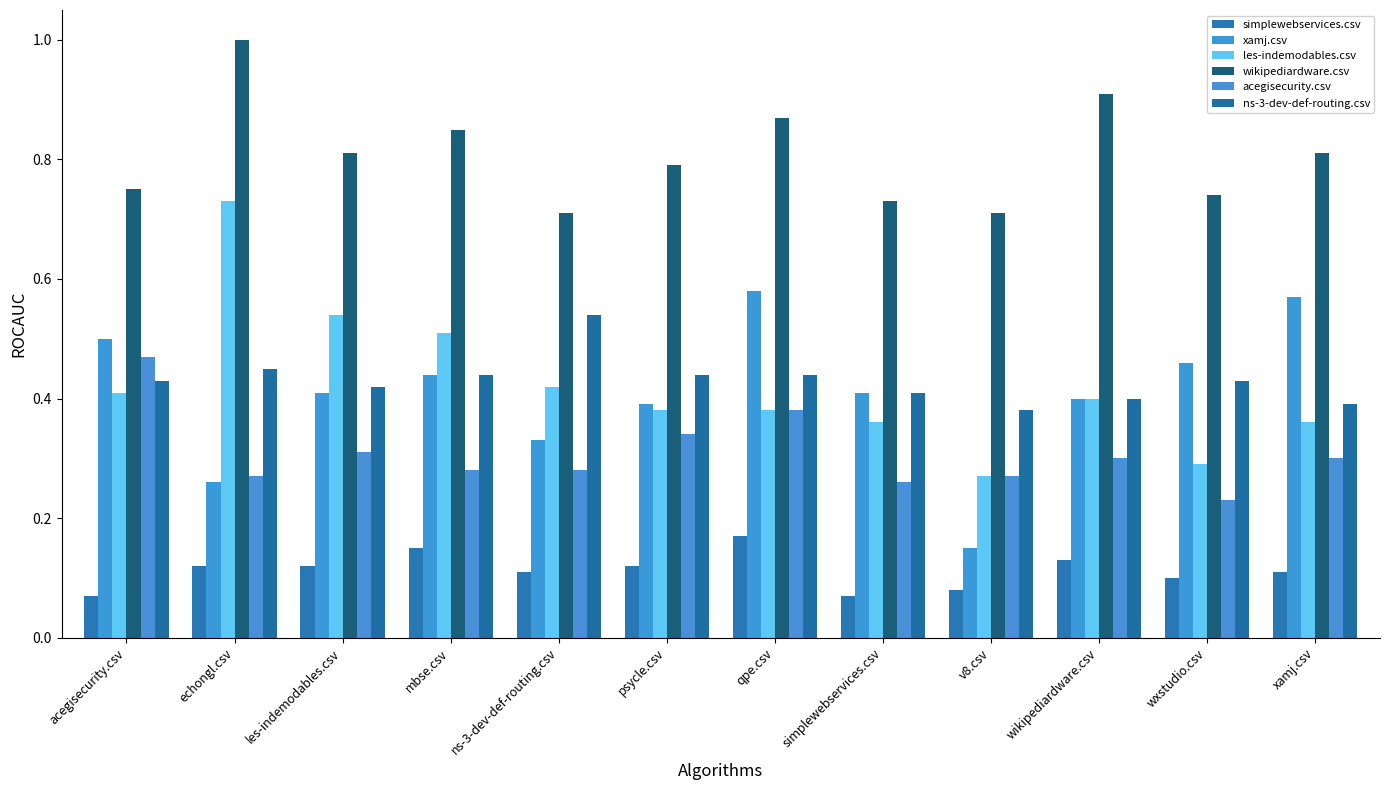

Reading left to right, extract all data points from this chart.

simplewebservices.csv: acegisecurity.csv=0.1	echongl.csv=0.1	les-indemodables.csv=0.1	mbse.csv=0.1	ns-3-dev-def-routing.csv=0.1	psycle.csv=0.1	qpe.csv=0.2	simplewebservices.csv=0.1	v8.csv=0.1	wikipediardware.csv=0.1	wxstudio.csv=0.1	xamj.csv=0.1
xamj.csv: acegisecurity.csv=0.5	echongl.csv=0.3	les-indemodables.csv=0.4	mbse.csv=0.4	ns-3-dev-def-routing.csv=0.3	psycle.csv=0.4	qpe.csv=0.6	simplewebservices.csv=0.4	v8.csv=0.1	wikipediardware.csv=0.4	wxstudio.csv=0.5	xamj.csv=0.6
les-indemodables.csv: acegisecurity.csv=0.4	echongl.csv=0.7	les-indemodables.csv=0.5	mbse.csv=0.5	ns-3-dev-def-routing.csv=0.4	psycle.csv=0.4	qpe.csv=0.4	simplewebservices.csv=0.4	v8.csv=0.3	wikipediardware.csv=0.4	wxstudio.csv=0.3	xamj.csv=0.4
wikipediardware.csv: acegisecurity.csv=0.8	echongl.csv=1.0	les-indemodables.csv=0.8	mbse.csv=0.8	ns-3-dev-def-routing.csv=0.7	psycle.csv=0.8	qpe.csv=0.9	simplewebservices.csv=0.7	v8.csv=0.7	wikipediardware.csv=0.9	wxstudio.csv=0.7	xamj.csv=0.8
acegisecurity.csv: acegisecurity.csv=0.5	echongl.csv=0.3	les-indemodables.csv=0.3	mbse.csv=0.3	ns-3-dev-def-routing.csv=0.3	psycle.csv=0.3	qpe.csv=0.4	simplewebservices.csv=0.3	v8.csv=0.3	wikipediardware.csv=0.3	wxstudio.csv=0.2	xamj.csv=0.3
ns-3-dev-def-routing.csv: acegisecurity.csv=0.4	echongl.csv=0.5	les-indemodables.csv=0.4	mbse.csv=0.4	ns-3-dev-def-routing.csv=0.5	psycle.csv=0.4	qpe.csv=0.4	simplewebservices.csv=0.4	v8.csv=0.4	wikipediardware.csv=0.4	wxstudio.csv=0.4	xamj.csv=0.4